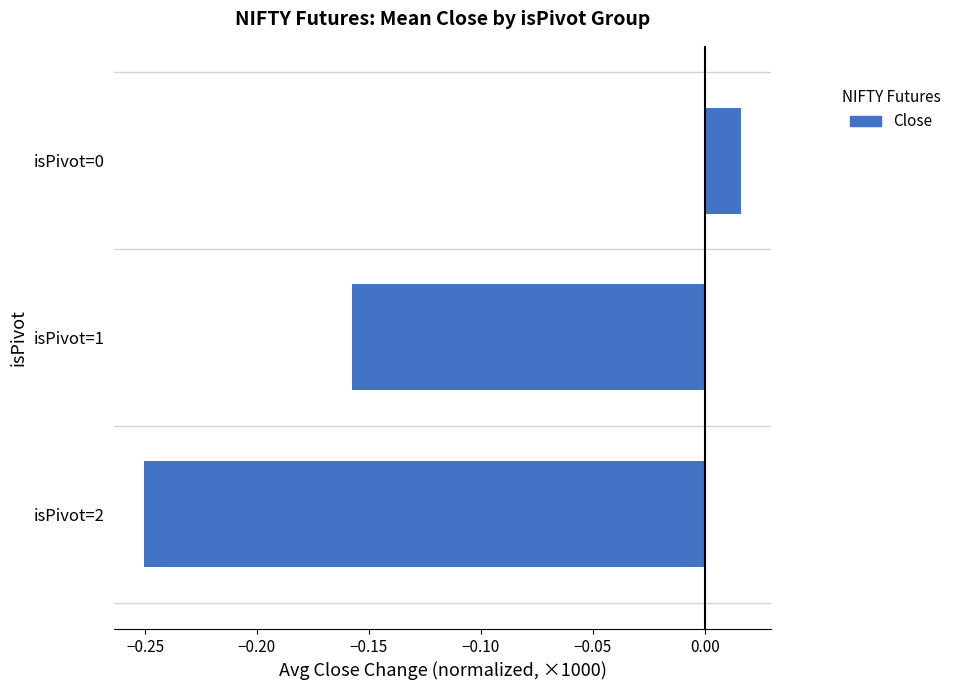

The chart shows a value of -0.4 at isPivot=2. True or false?

False